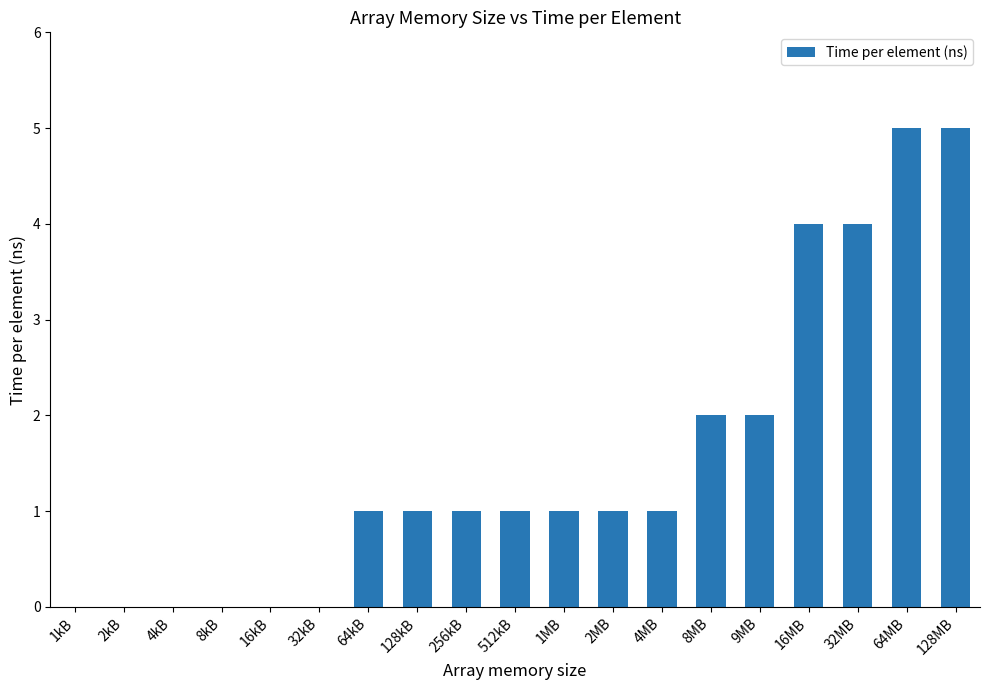

The chart shows a value of 0 at 4MB. True or false?

False